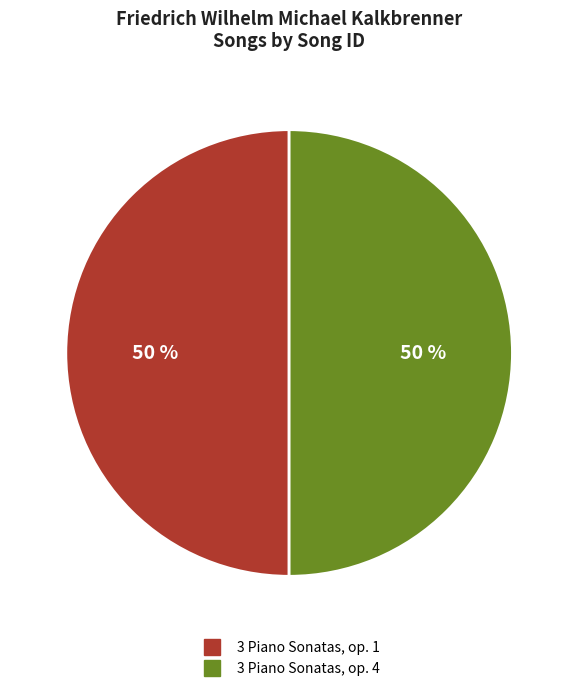

What is the ratio of the value at 3 Piano Sonatas, op. 4 to the value at 3 Piano Sonatas, op. 1?

1.0